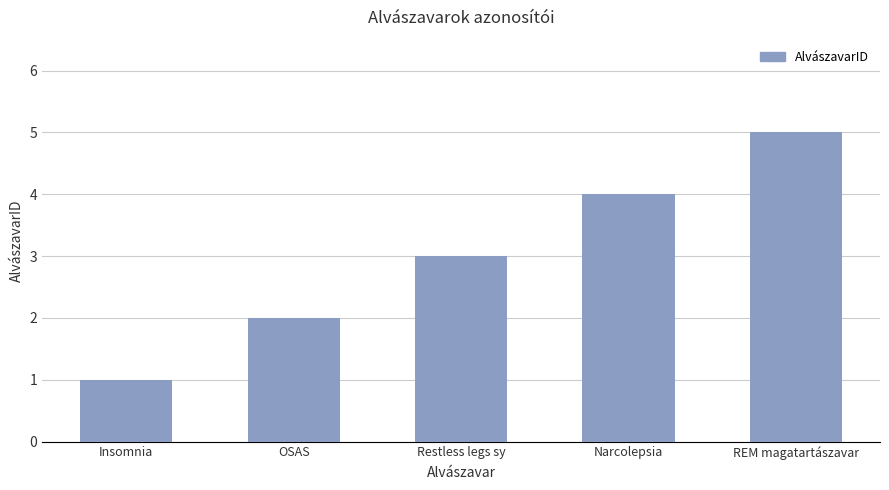

What is the value of the 5th bar from the left?

5